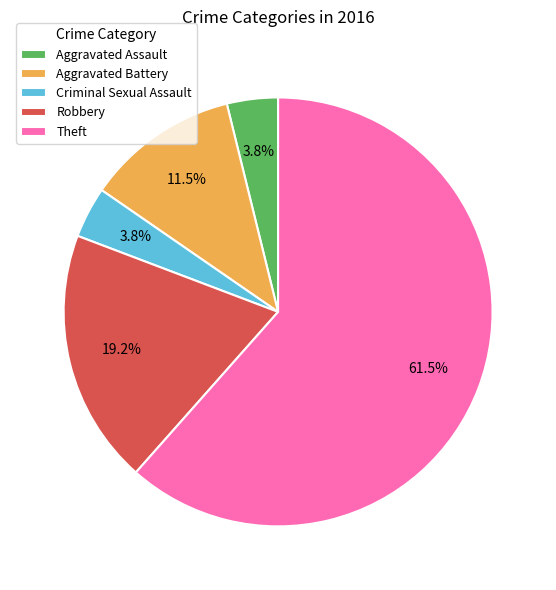

Between Aggravated Battery and Theft, which is larger?

Theft